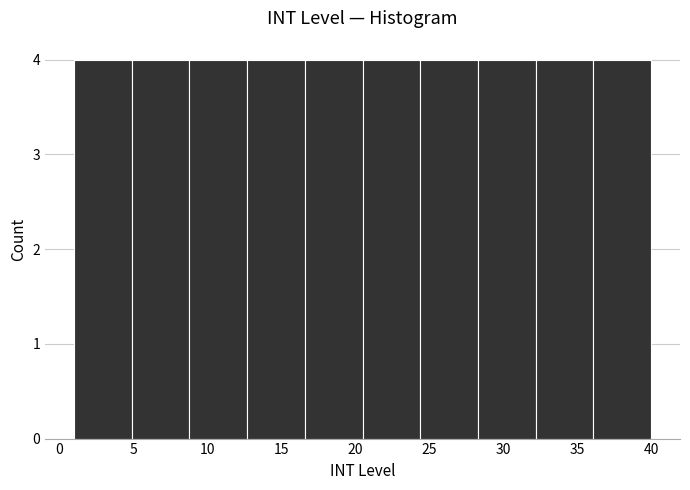

What is the height of the bar covering 32.2 to 36.1 on the x-axis? Neither the bar edges nor the heights are printed on the chart, so give them approximately, as read against the axes.

4